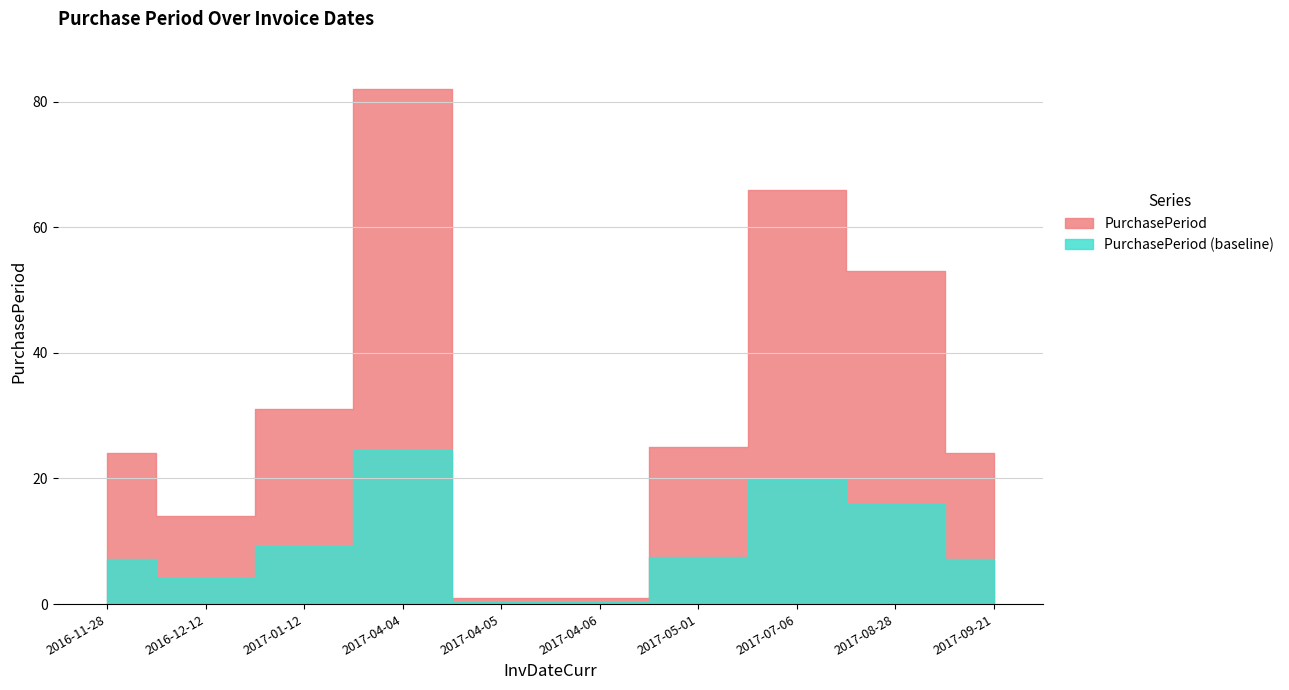

Read the value at 2017-07-06.

66